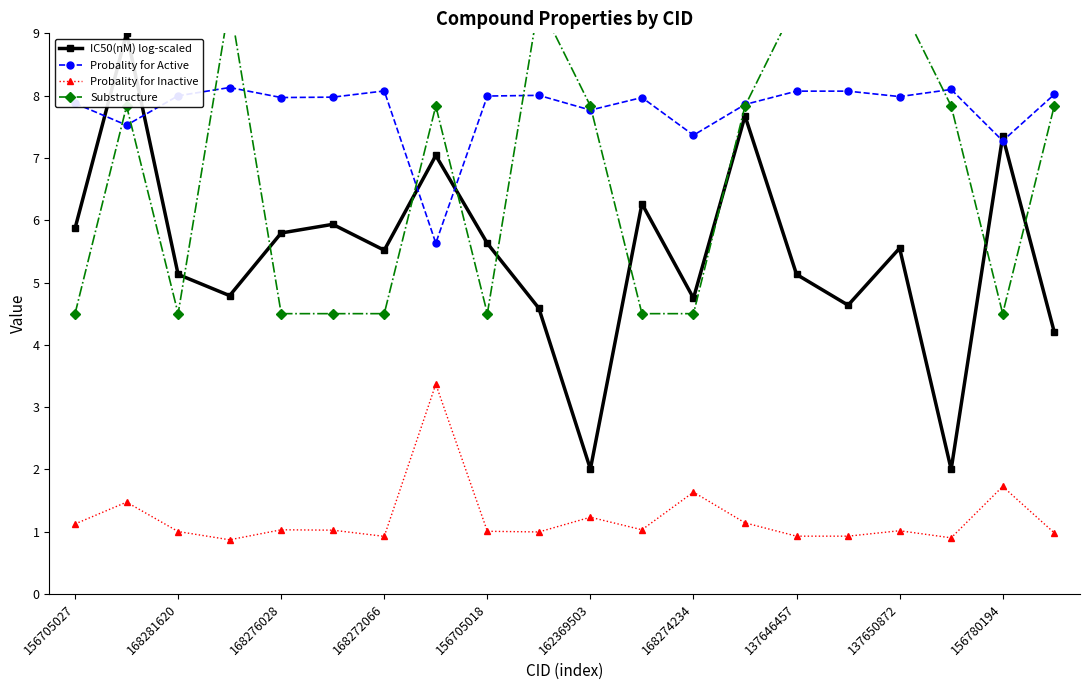

List the series in order of their overall mean, highest first.

Probality for Active, Substructure, IC50(nM) log-scaled, Probality for Inactive